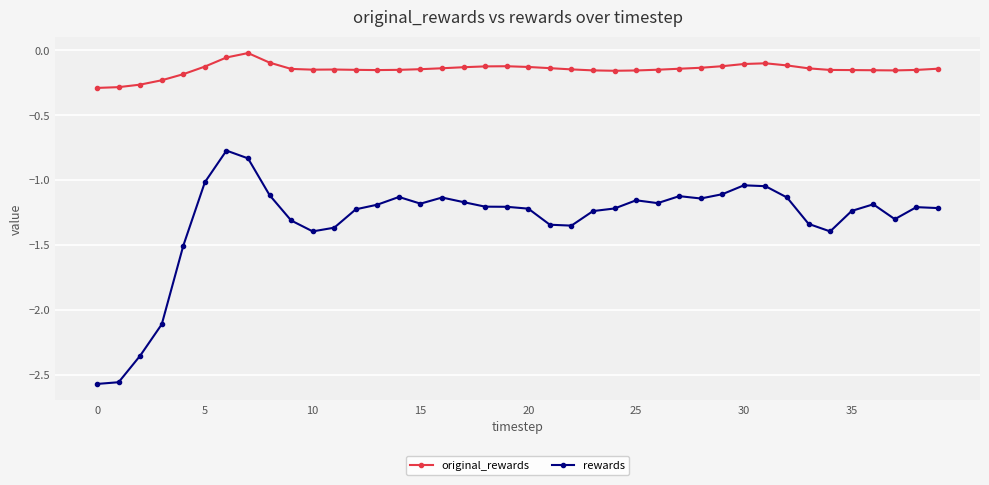

What is the sum of all original_rewards values?

-5.9